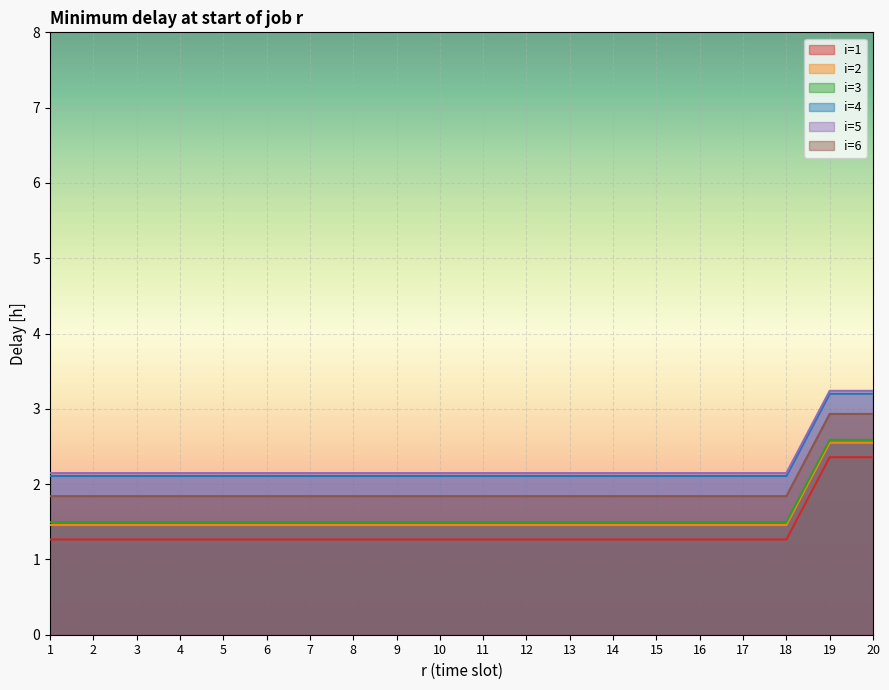

What is the sum of the i=5 values at 20 and 19?

6.5